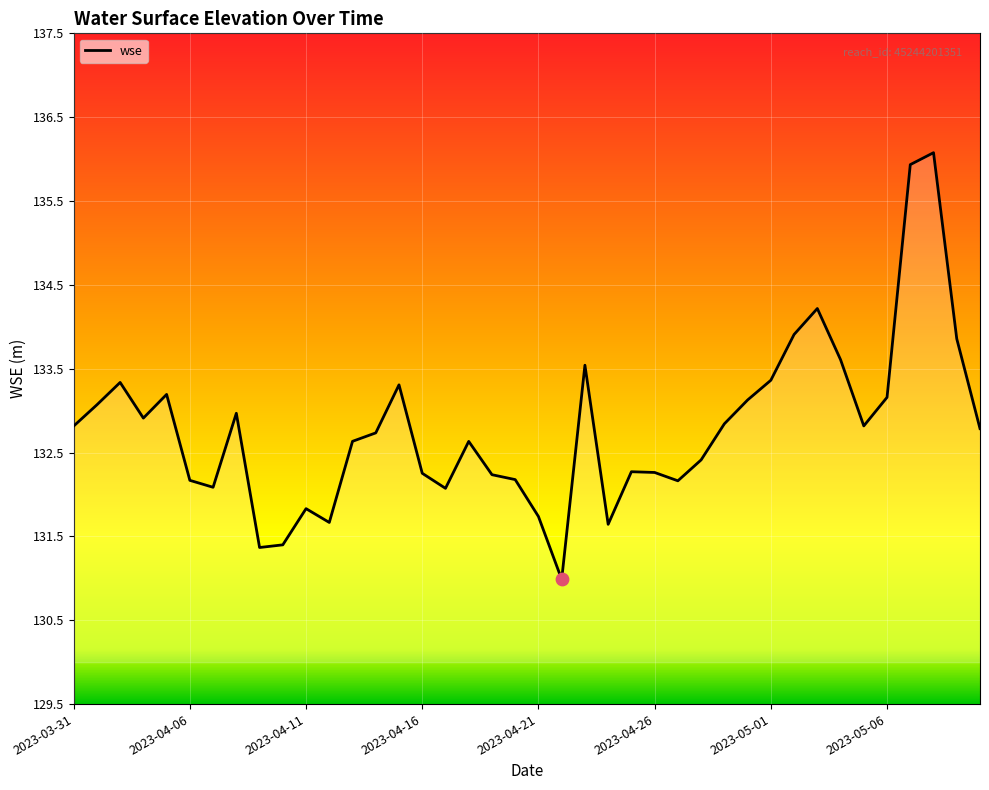

What is the minimum value shown in the chart?

131.0